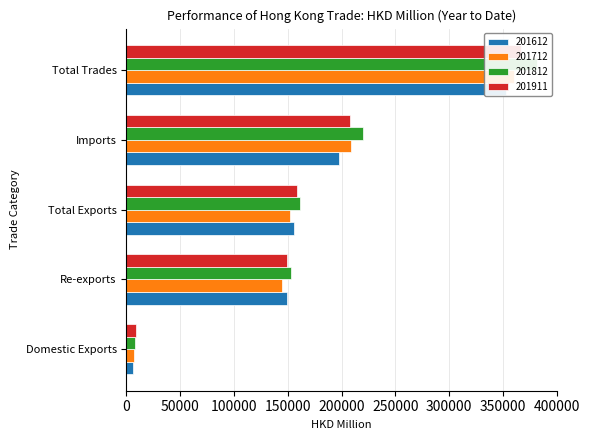

Count the number of data series in this chart.

4